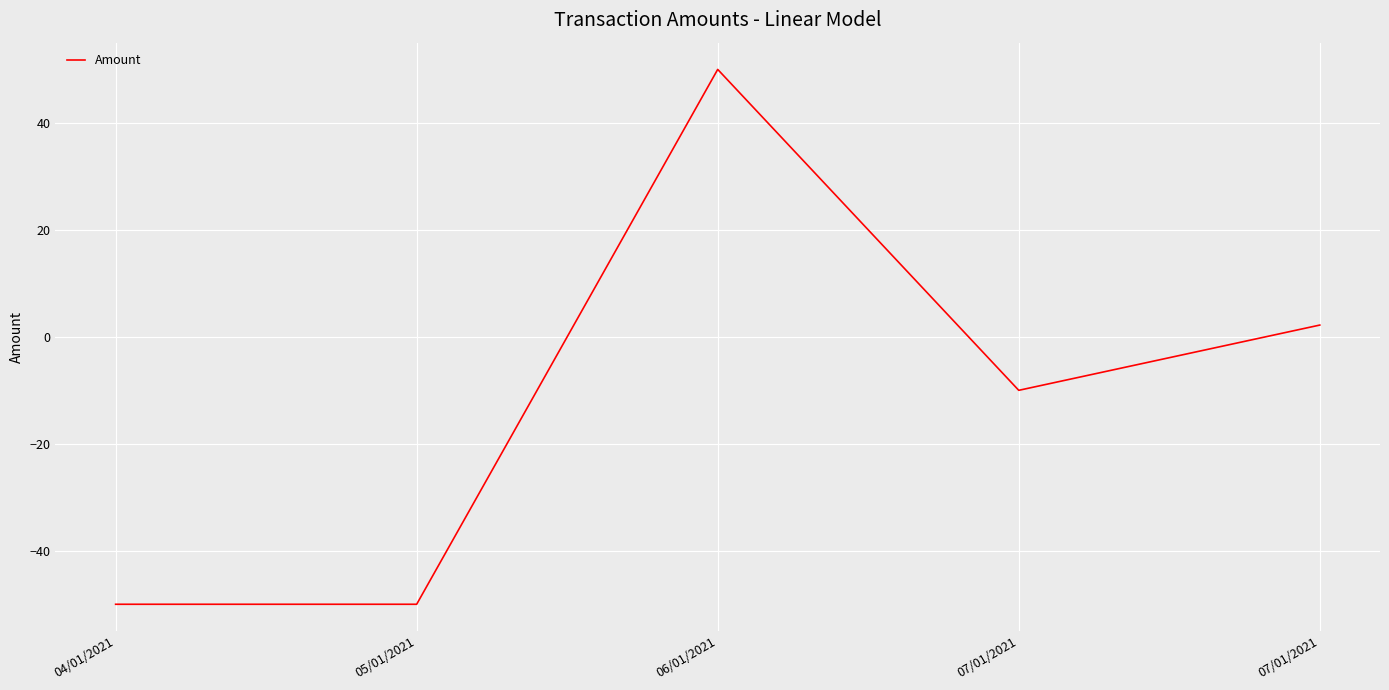

The chart shows a value of -50.0 at 05/01/2021. True or false?

True